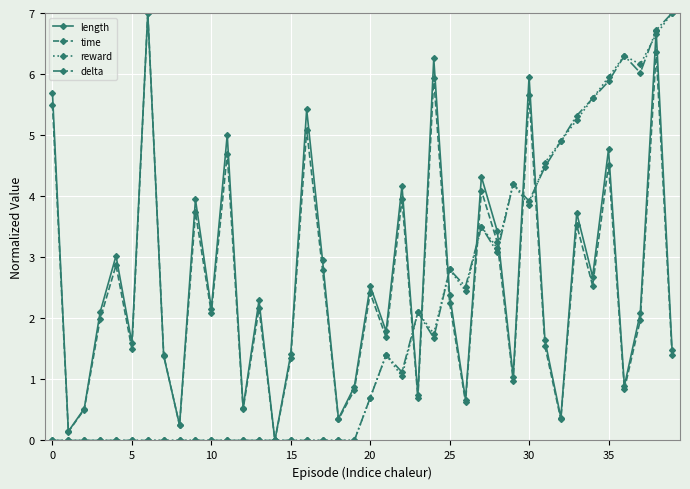

What is the value of the time point at the 23rd from the left?

4.0